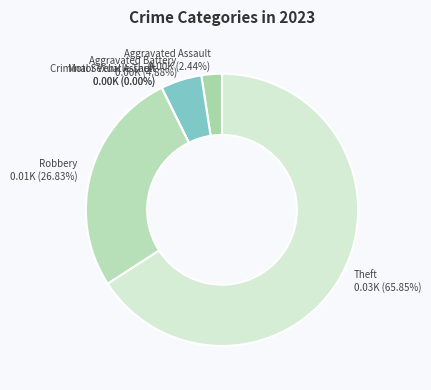

Rank the categories by value from highest to lowest.

Theft, Robbery, Aggravated Battery, Aggravated Assault, Criminal Sexual Assault, Motor Vehicle Theft